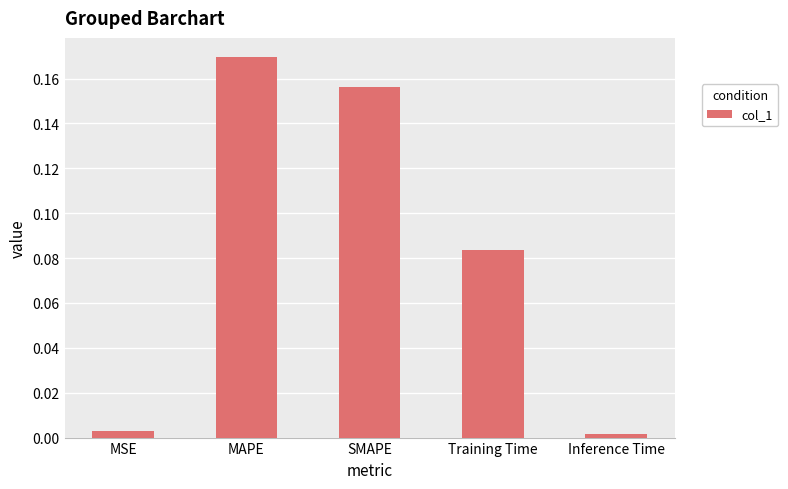

What is the sum of all values?

0.4